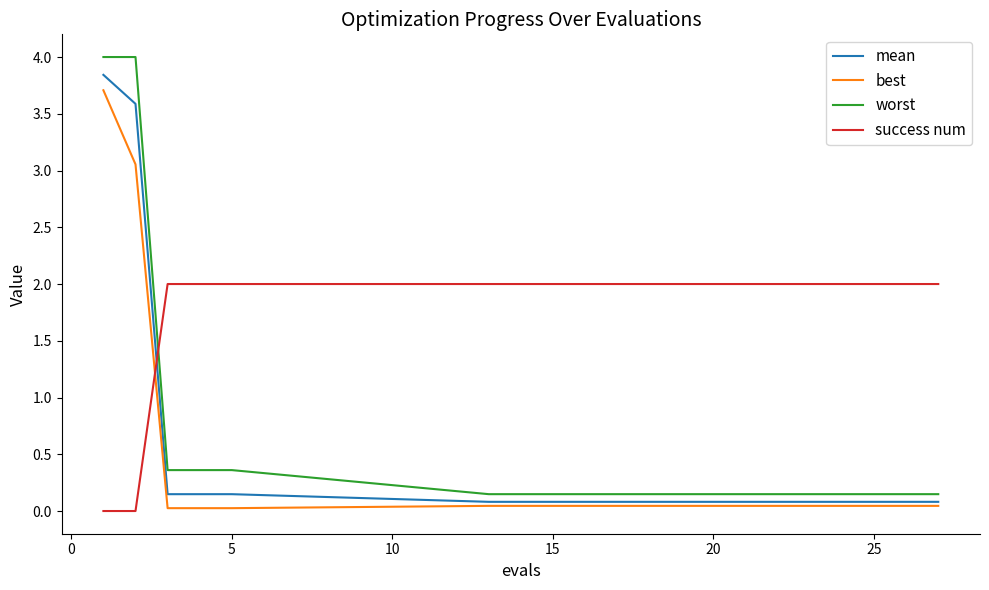

After their last crossing, which series has the higher values: success num or best?

success num